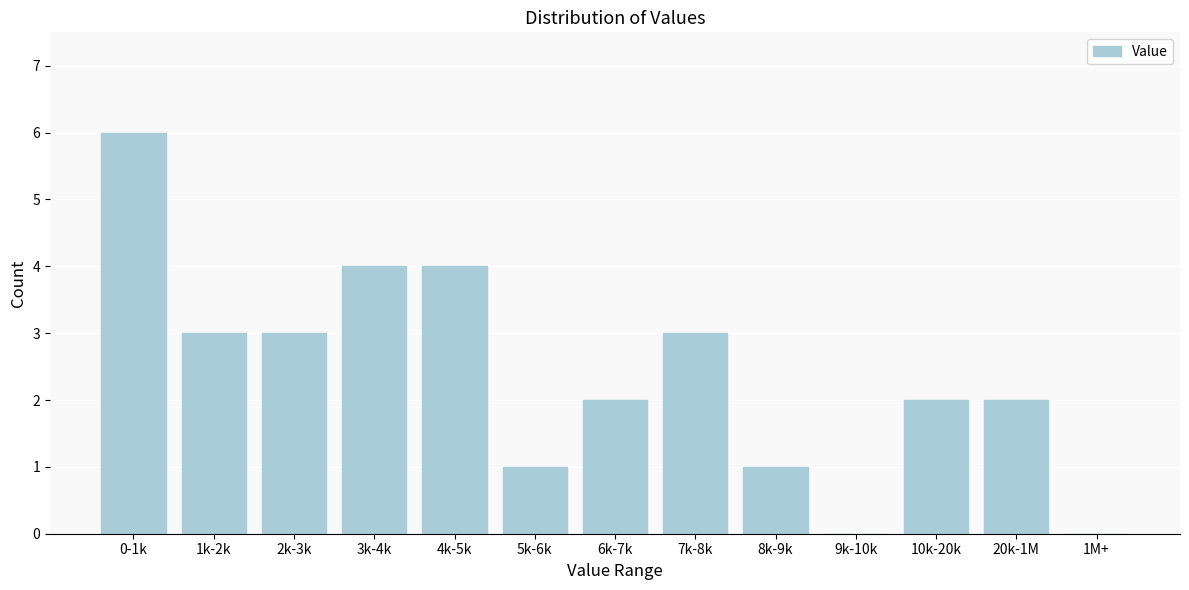

Reading left to right, transcribe all the data shown in this chart.

0-1k=6	1k-2k=3	2k-3k=3	3k-4k=4	4k-5k=4	5k-6k=1	6k-7k=2	7k-8k=3	8k-9k=1	9k-10k=0	10k-20k=2	20k-1M=2	1M+=0